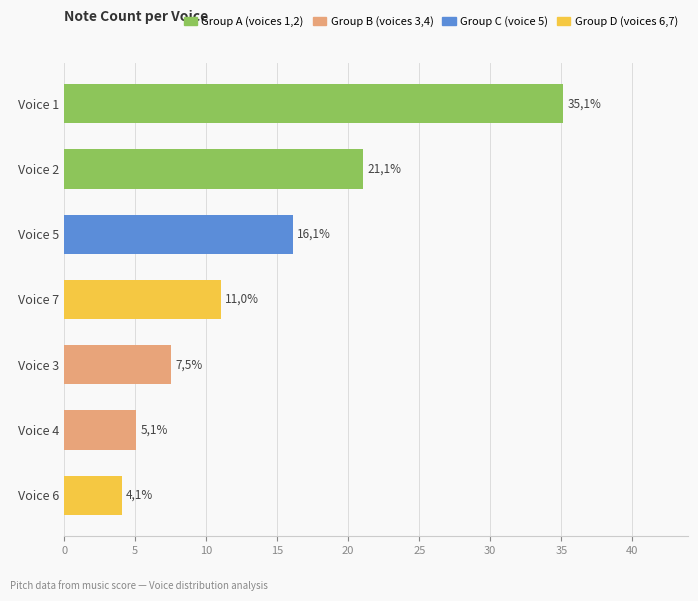

Are the bars horizontal?

Yes